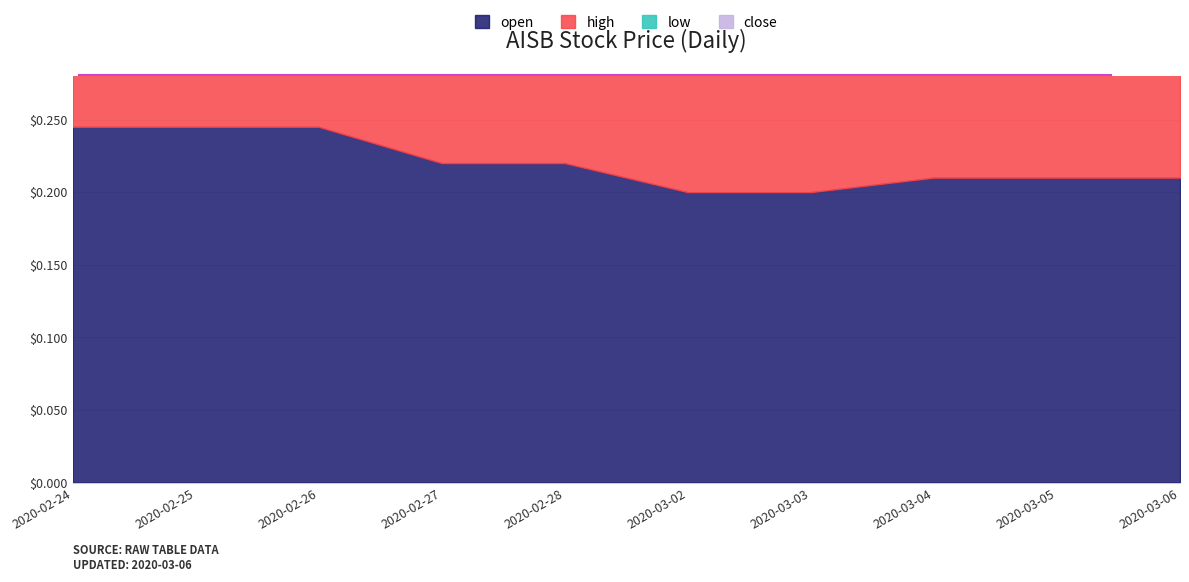

Is it true that low equals 0.1 at 2020-02-24?

False